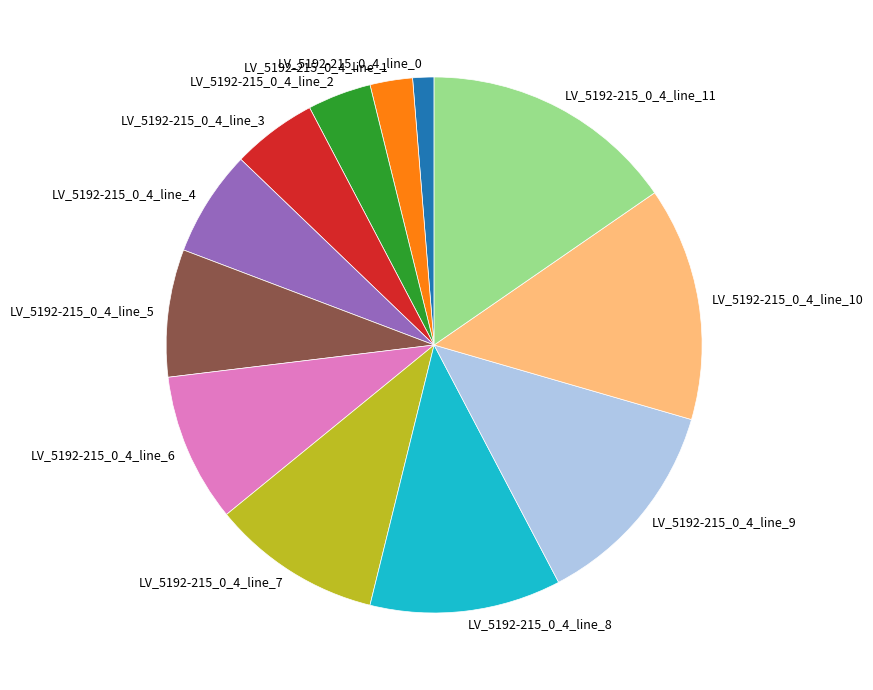

What is the ratio of the value at LV_5192-215_0_4_line_5 to the value at LV_5192-215_0_4_line_10?

0.5